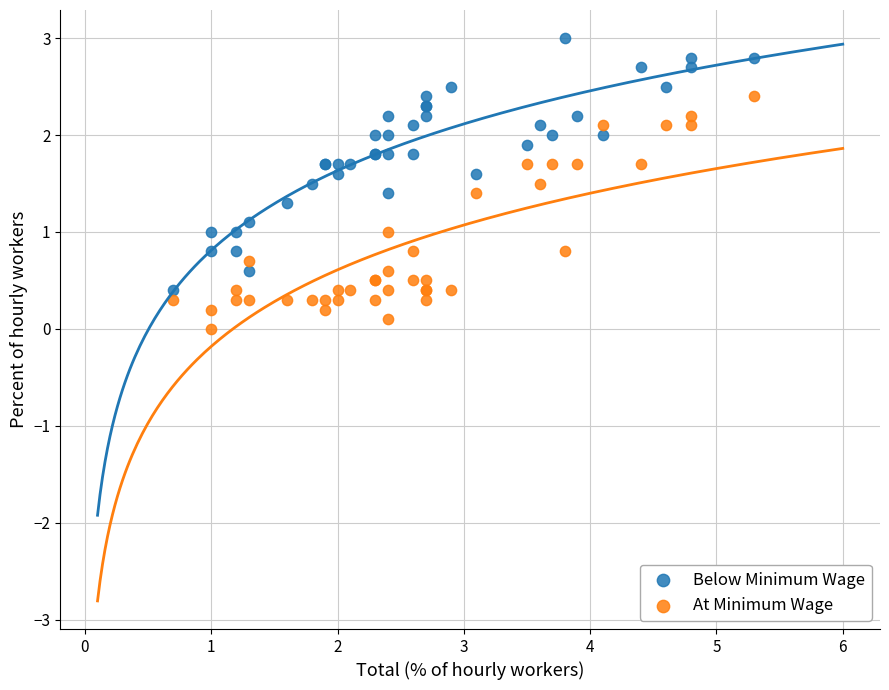

What is the X range (max minus min) for the scatter plot?

4.6